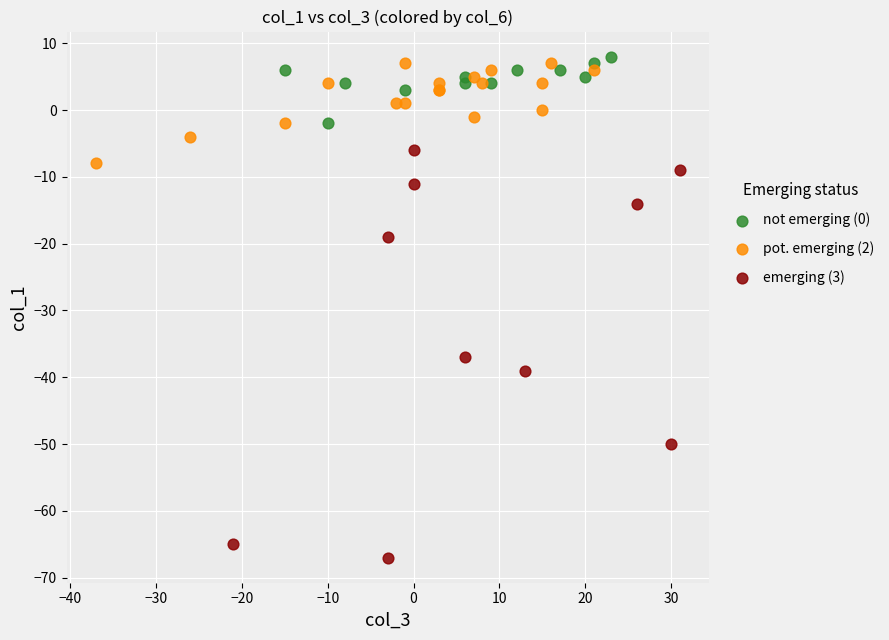

Which series contains the lowest Y value?

emerging (3)